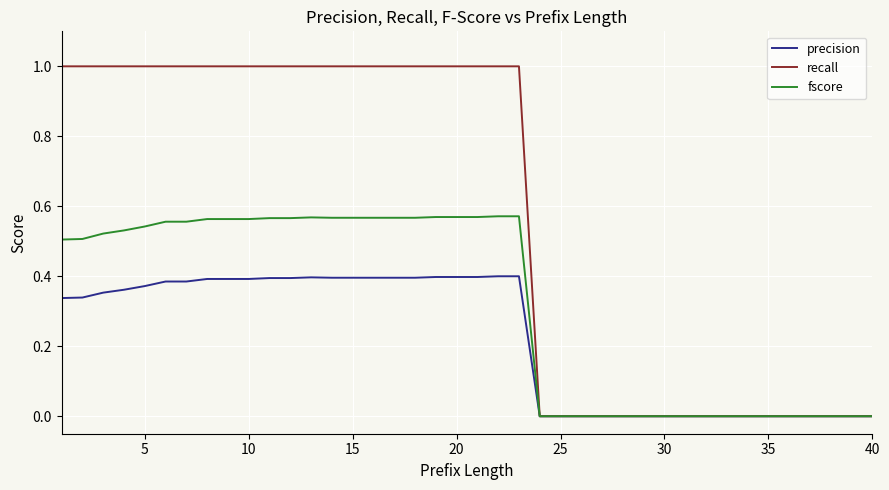

Which series has the largest total across all categories?

recall